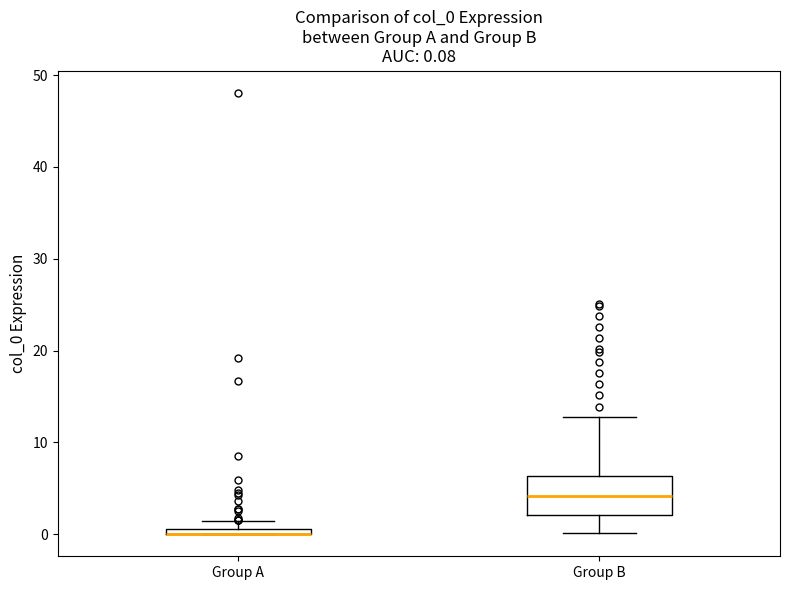

Which box is the tallest, from its lower edge to its upper edge?

Group B